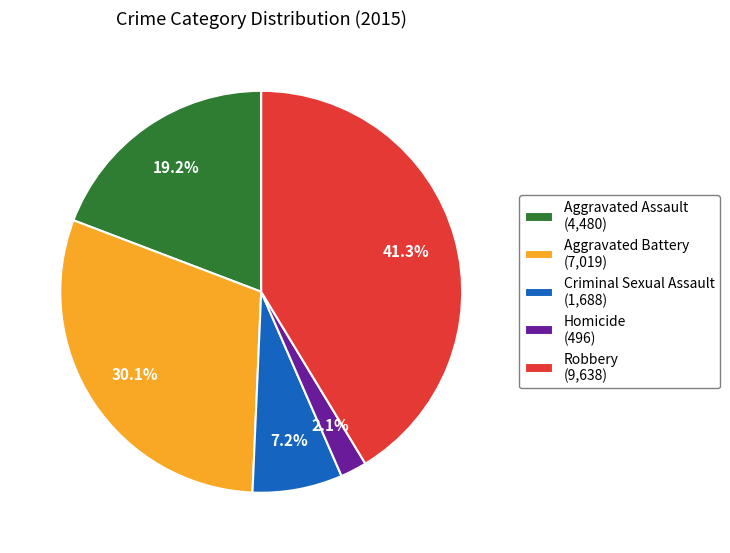

Which category has the biggest portion of the pie?

Robbery